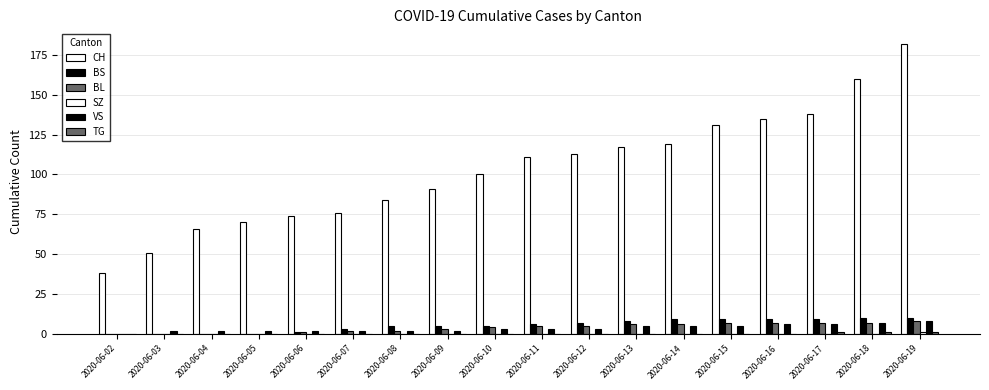

How many values in VS are above zero?

17